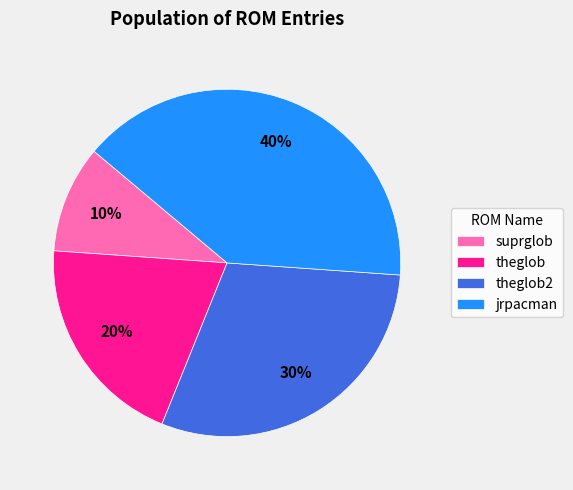

How many slices are in this pie chart?

4